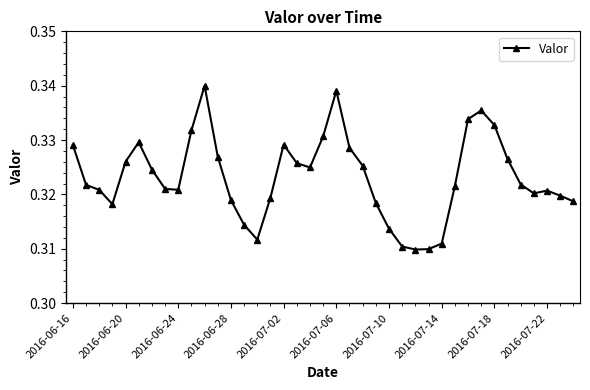

What is the sum of all values?

12.6